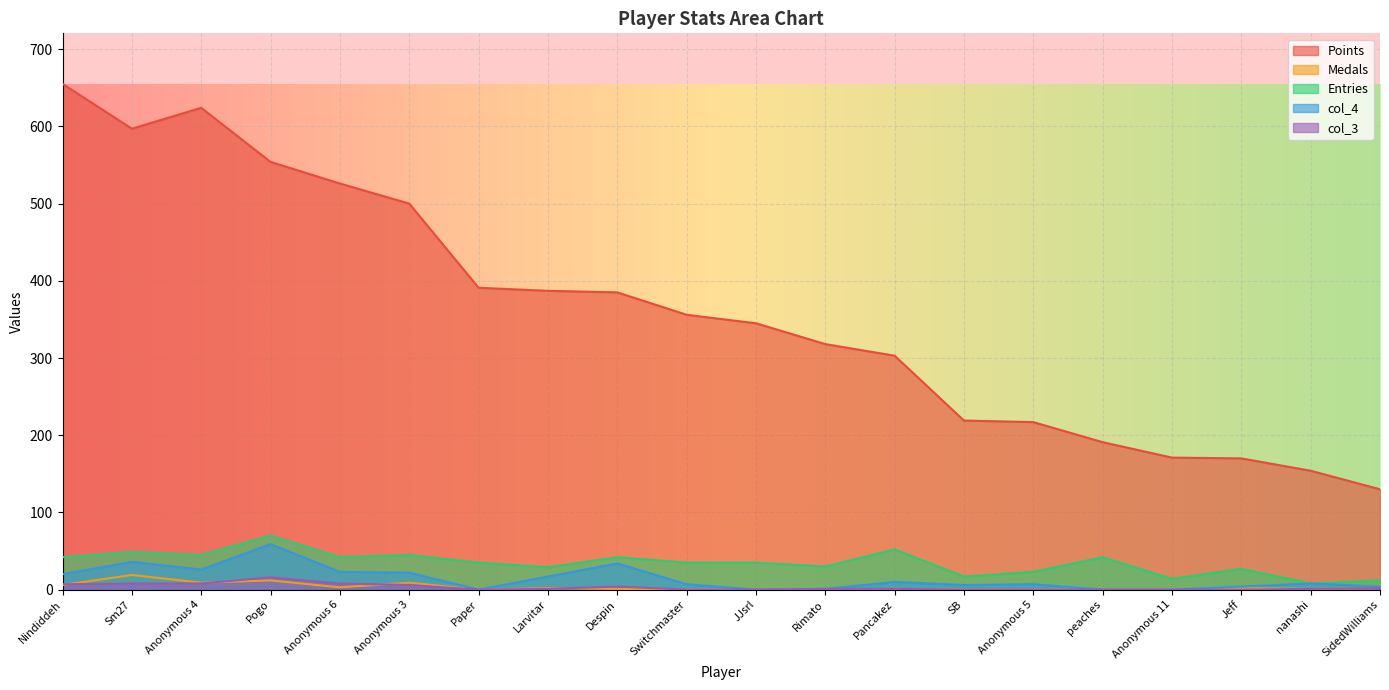

Is it true that Medals equals 11 at peaches?

False